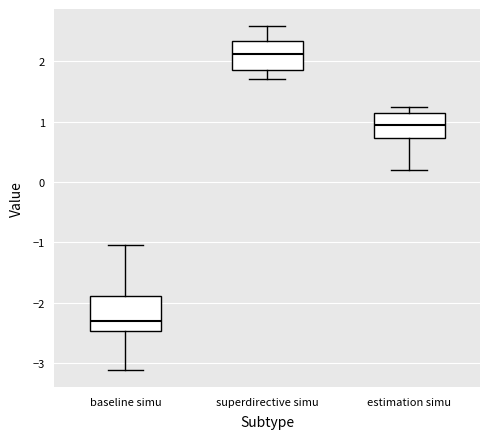

Which box's median line is the highest?

superdirective simu